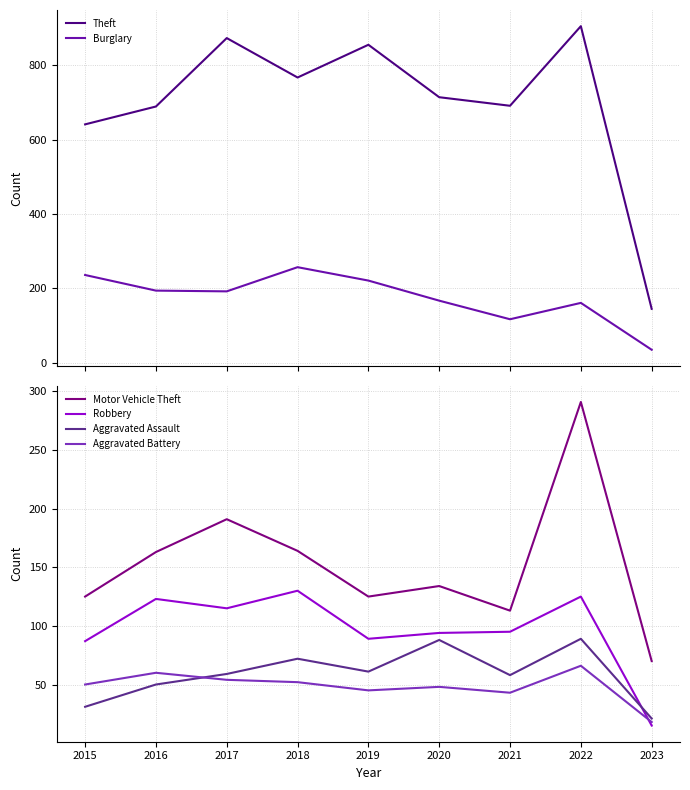

Between 2017 and 2018, which is larger?

2017